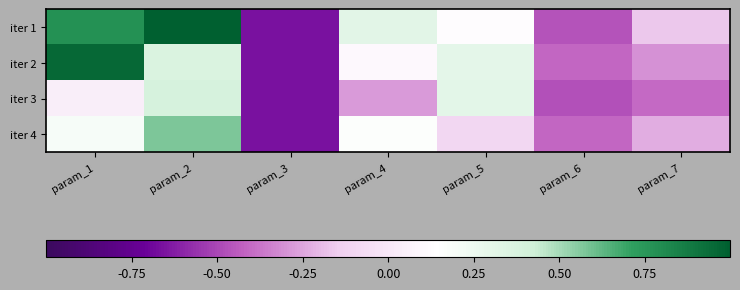

Reading right to left, transcribe all the data shown in this chart.

iter 1: param_7=-0.2	param_6=-0.5	param_5=0.1	param_4=0.3	param_3=-0.7	param_2=1.0	param_1=0.8
iter 2: param_7=-0.3	param_6=-0.4	param_5=0.3	param_4=0.1	param_3=-0.7	param_2=0.4	param_1=1.0
iter 3: param_7=-0.4	param_6=-0.5	param_5=0.3	param_4=-0.3	param_3=-0.7	param_2=0.4	param_1=0.0
iter 4: param_7=-0.2	param_6=-0.4	param_5=-0.1	param_4=0.2	param_3=-0.7	param_2=0.6	param_1=0.2